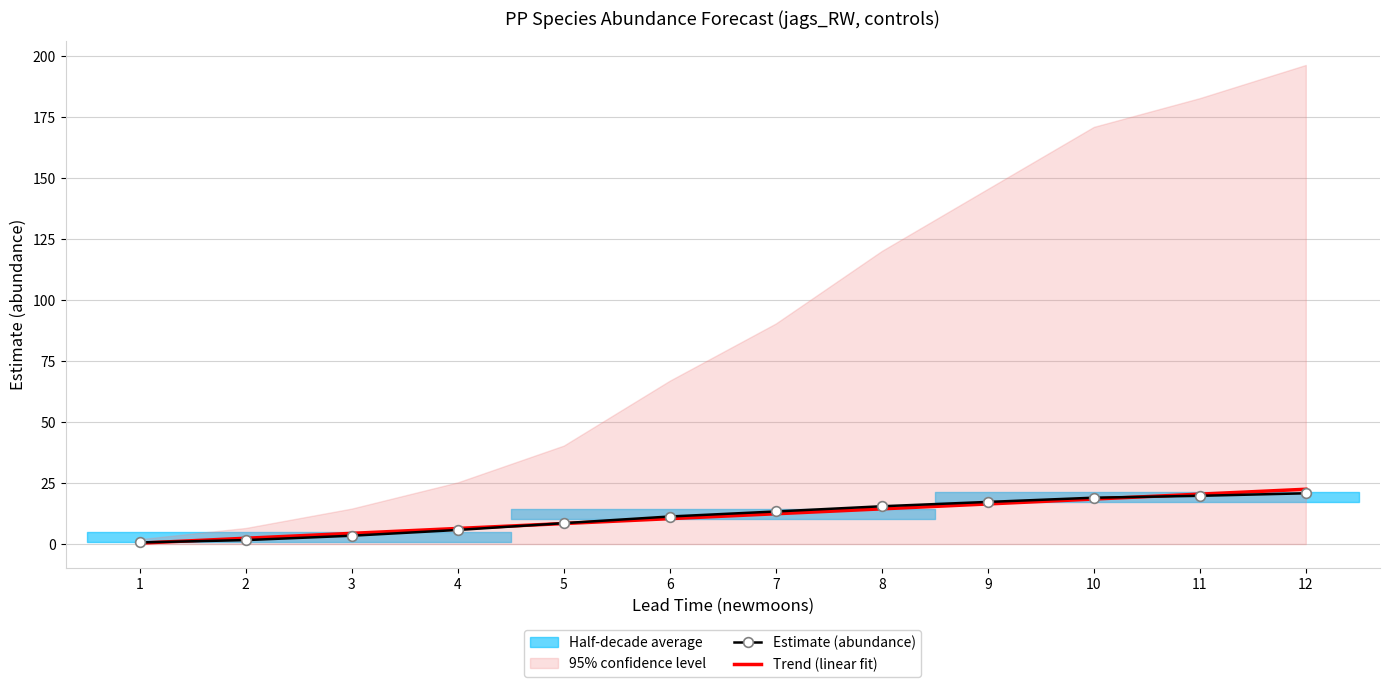

What is the value of the Estimate (abundance) point at the 5th from the left?

8.6